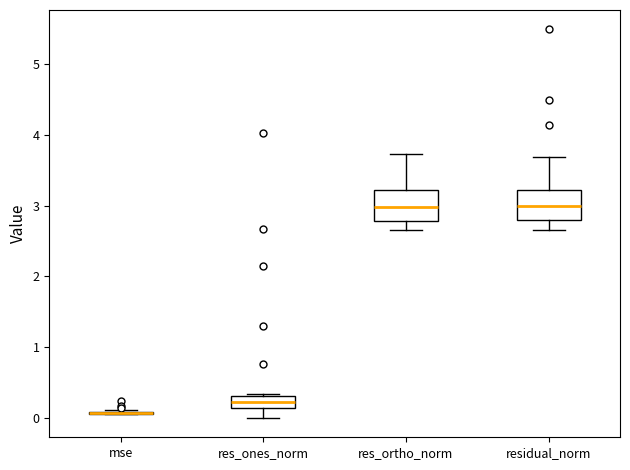

Reading left to right, read every box against the y-axis: the position of its median line, the range the box covers, and the ends of its whiskers. The values are not printed on the chart, so give them approximately, as read against the axis.

mse: box collapsed to a line at 0.1, whiskers 0.1 to 0.1
res_ones_norm: median 0.2, box 0.1 to 0.3, whiskers 0.0 to 0.3
res_ortho_norm: median 3.0, box 2.8 to 3.2, whiskers 2.6 to 3.7
residual_norm: median 3.0, box 2.8 to 3.2, whiskers 2.7 to 3.7